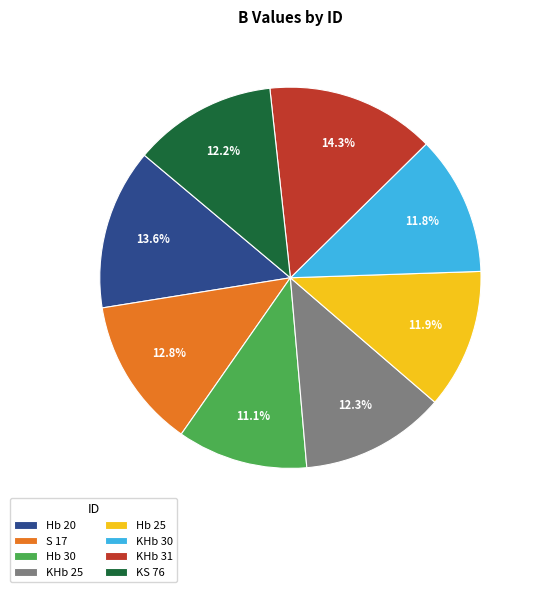

To the nearest percent, what is the combined percentage of Hb 30 and S 17?

24%